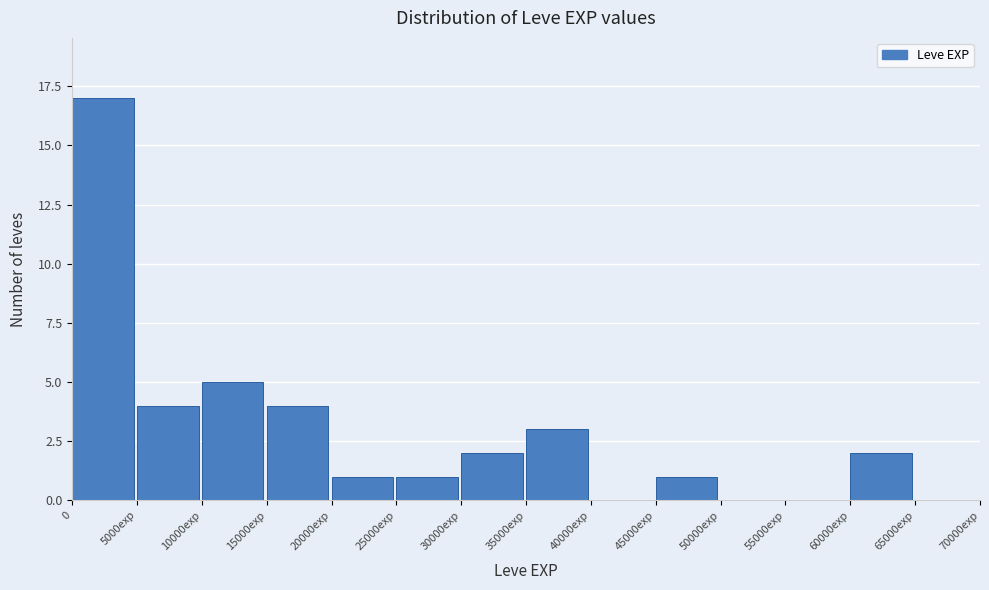

Reading left to right, extract all data points from this chart.

0=17	5000exp=4	10000exp=5	15000exp=4	20000exp=1	25000exp=1	30000exp=2	35000exp=3	40000exp=0	45000exp=1	50000exp=0	55000exp=0	60000exp=2	65000exp=0